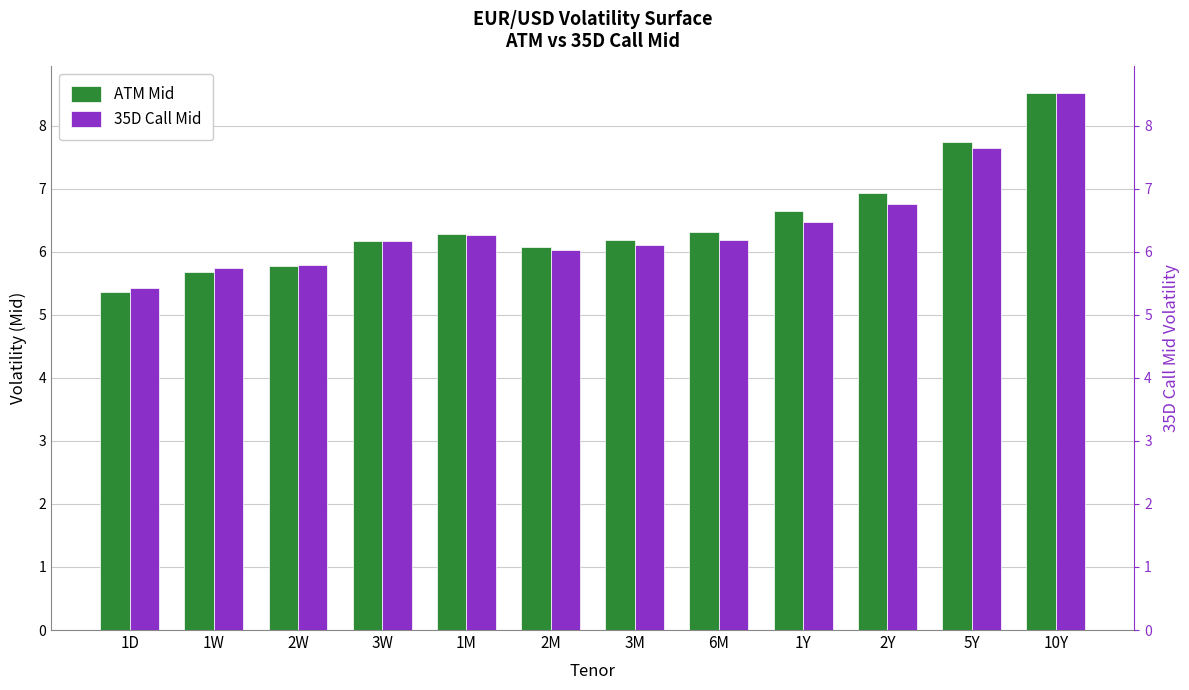

What is the average value of the 35D Call Mid series?

6.4